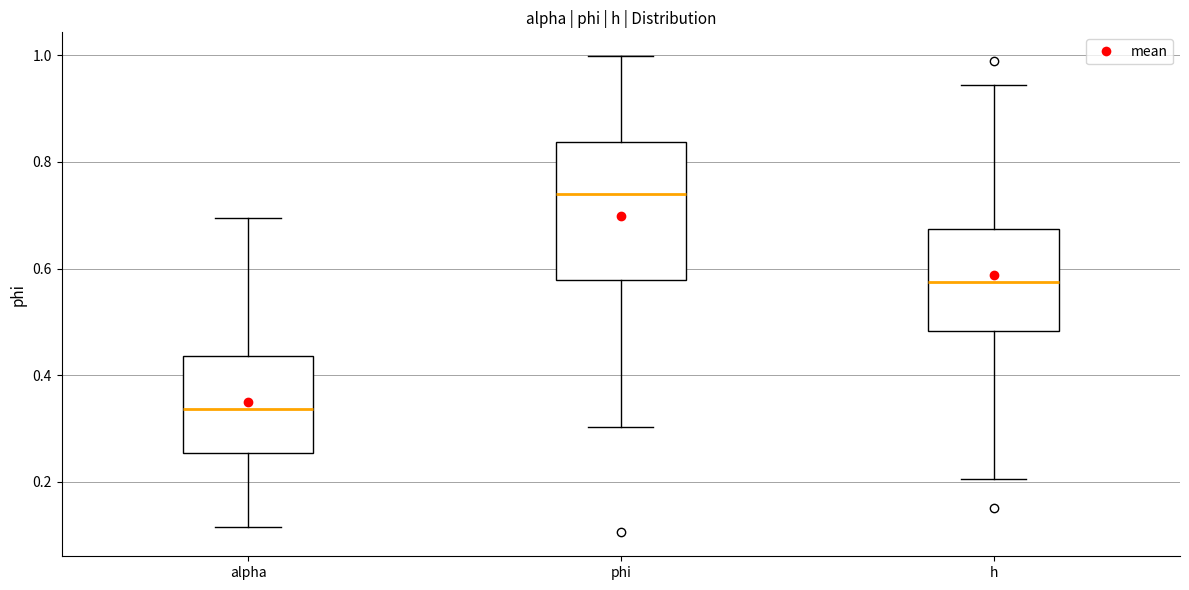

Reading left to right, read every box against the y-axis: the position of its median line, the range the box covers, and the ends of its whiskers. The values are not printed on the chart, so give them approximately, as read against the axis.

alpha: median 0.34, box 0.26 to 0.44, whiskers 0.12 to 0.70
phi: median 0.74, box 0.58 to 0.84, whiskers 0.30 to 1.00
h: median 0.58, box 0.48 to 0.68, whiskers 0.20 to 0.94